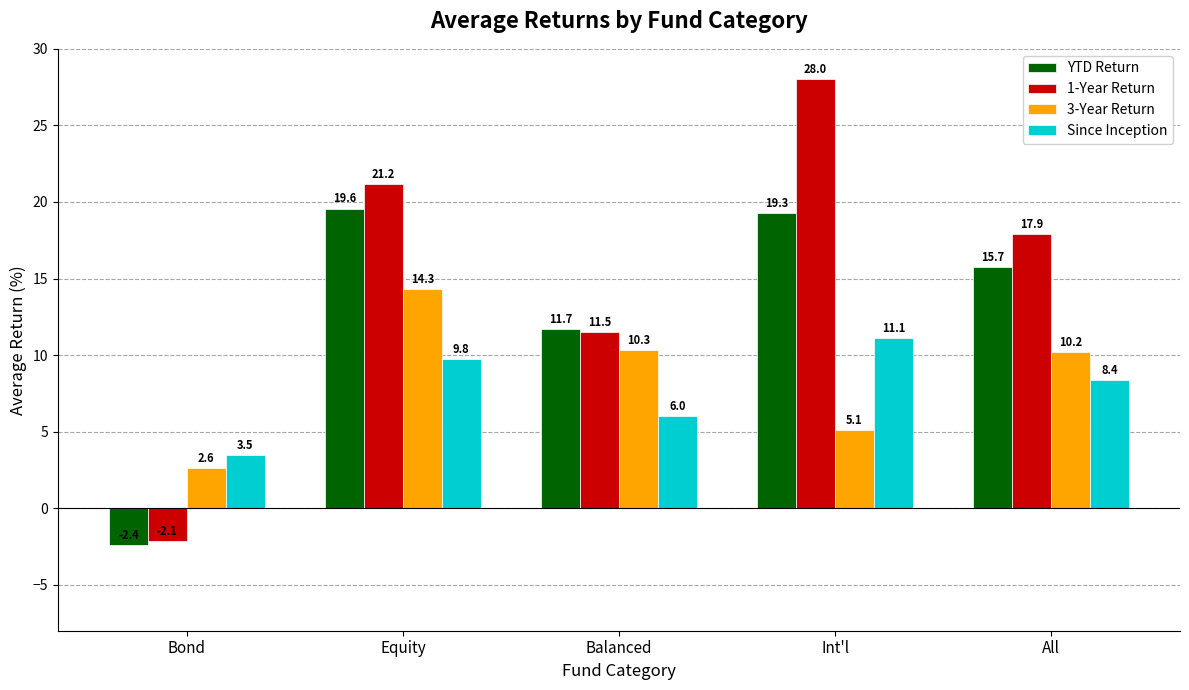

What is the sum of the Since Inception values at Bond and Int'l?

14.6